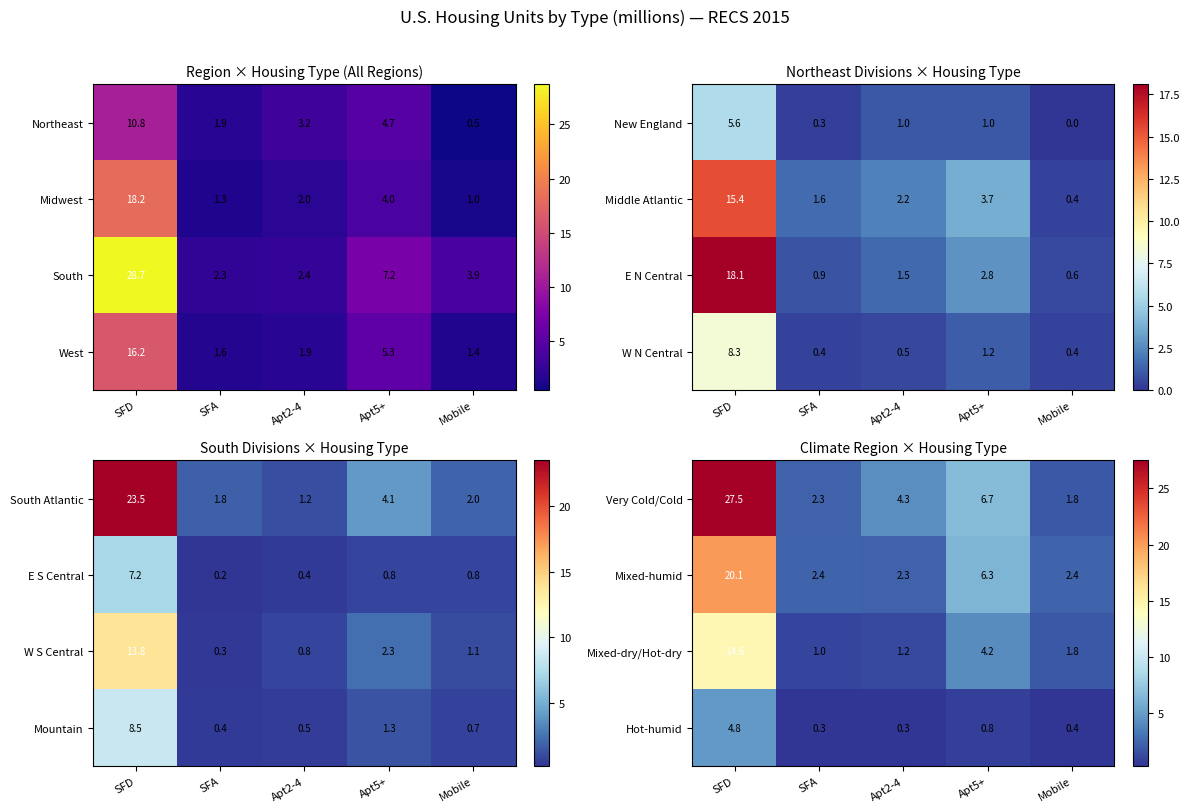

What is the lowest value of the Mixed-humid series?

2.3